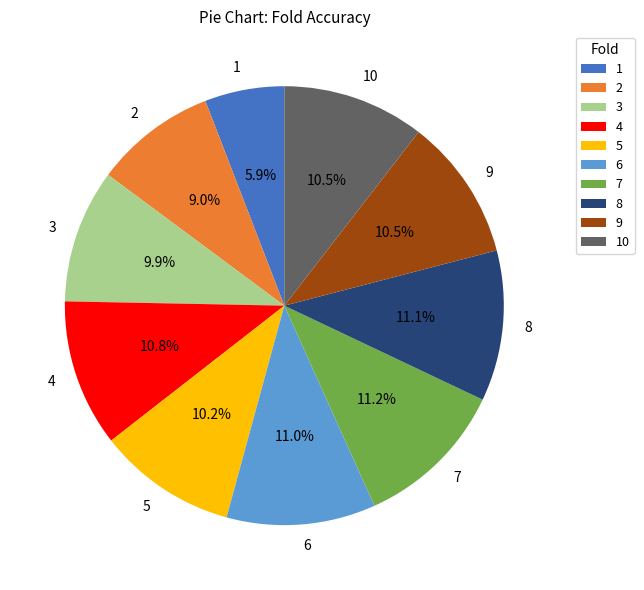

Does any single category account for the majority?

No